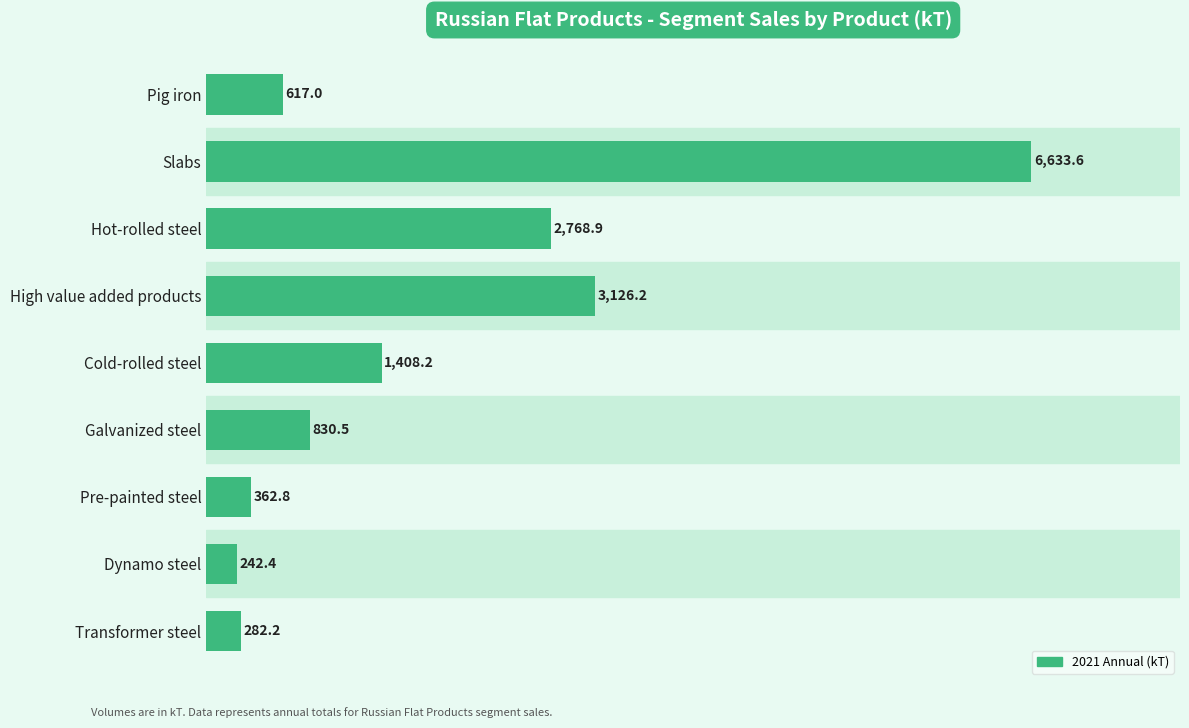

Which label corresponds to the largest value in the chart?

Slabs